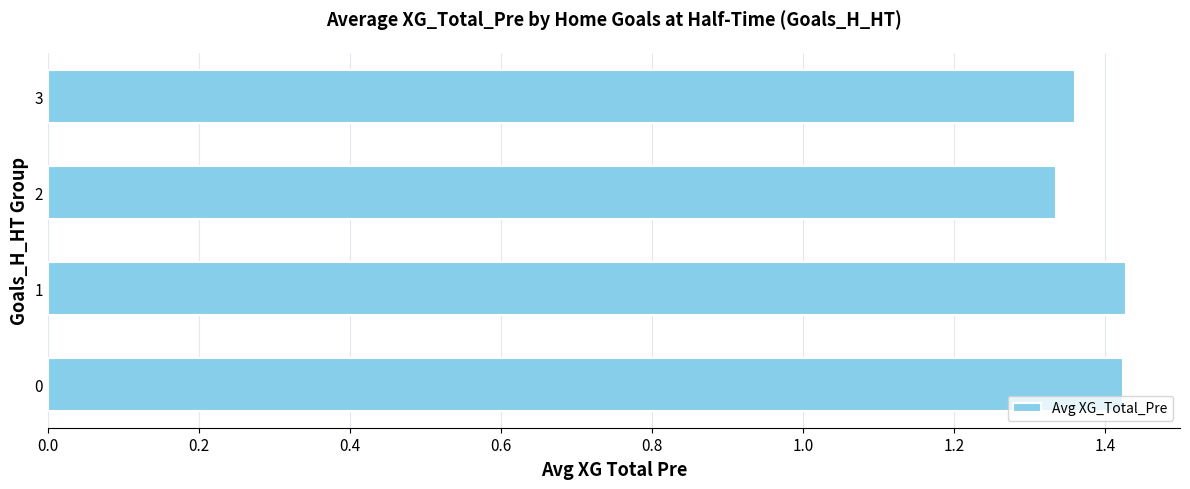

What is the sum of all values?

5.5